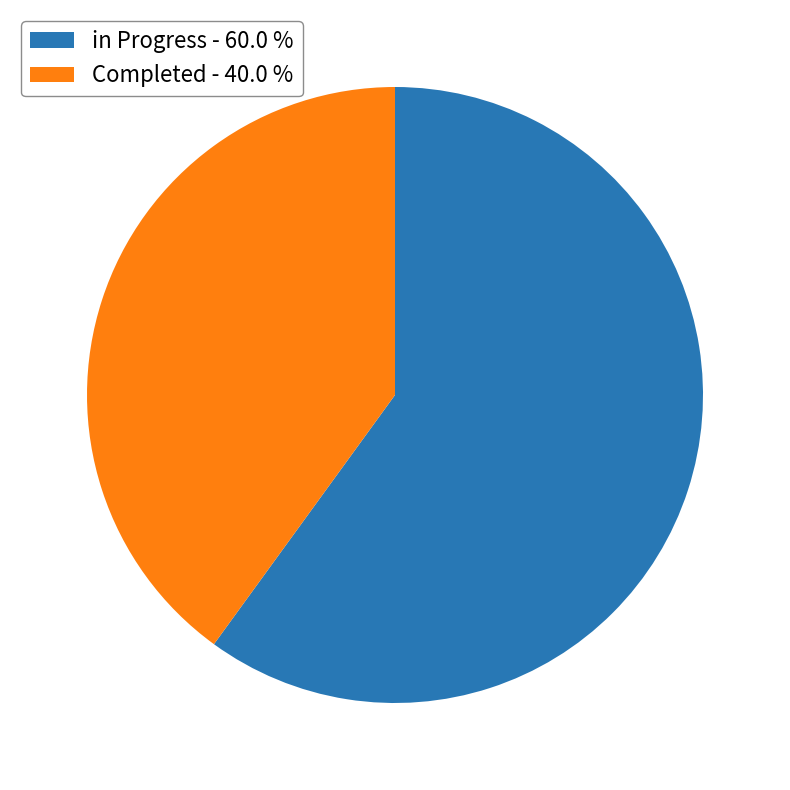

Rank the categories by value from lowest to highest.

Completed, in Progress